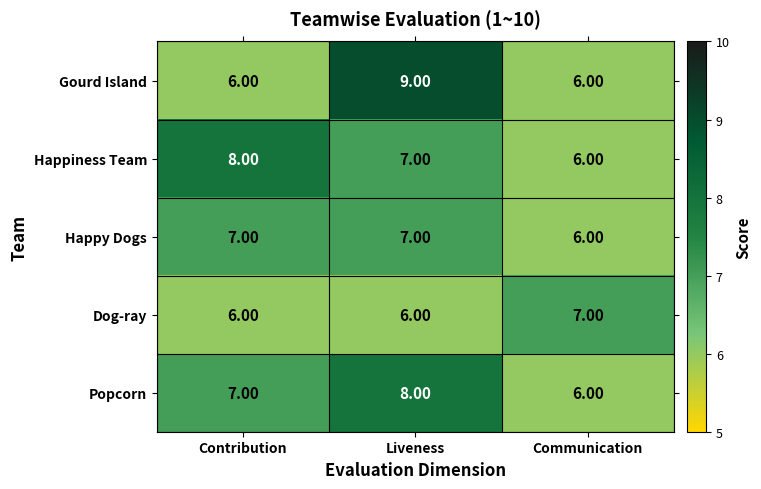

Which series changed the most between Contribution and Liveness?

Gourd Island